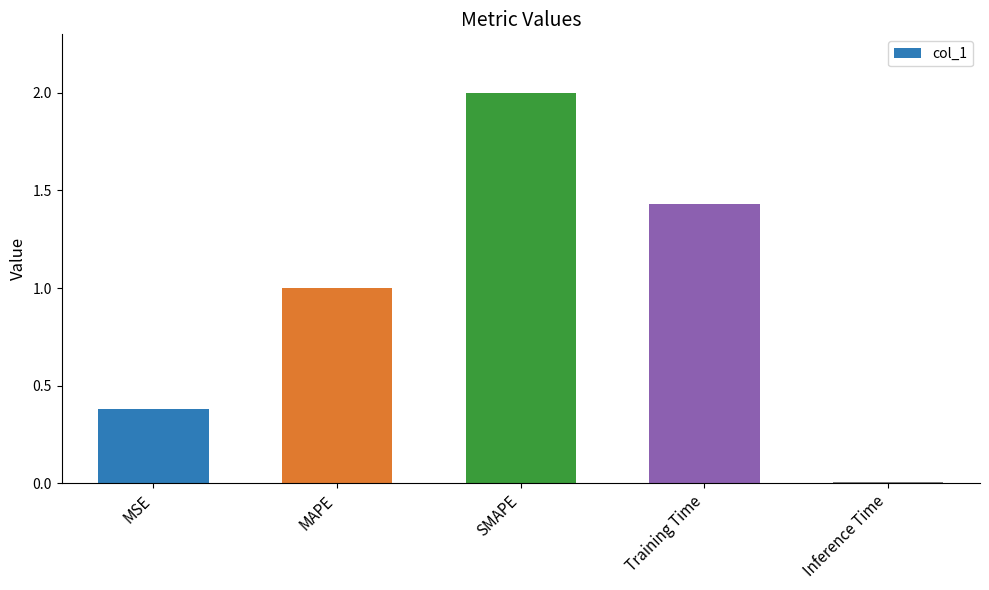

Rank the categories by value from lowest to highest.

Inference Time, MSE, MAPE, Training Time, SMAPE